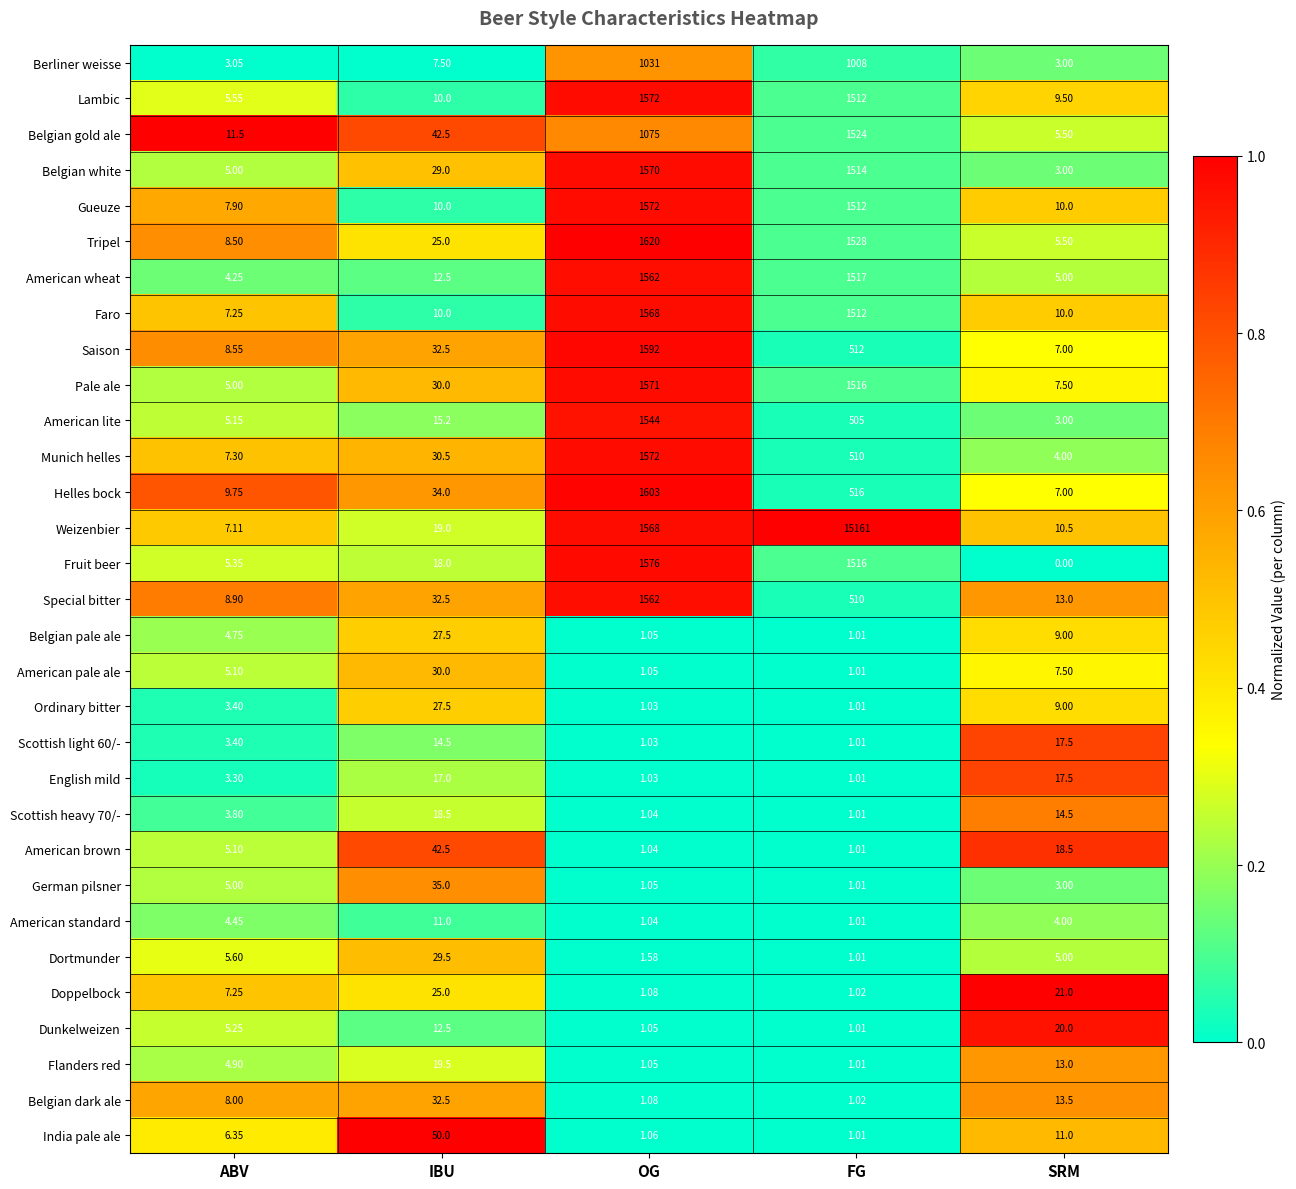

At which label does Scottish heavy 70/- reach its minimum?

FG